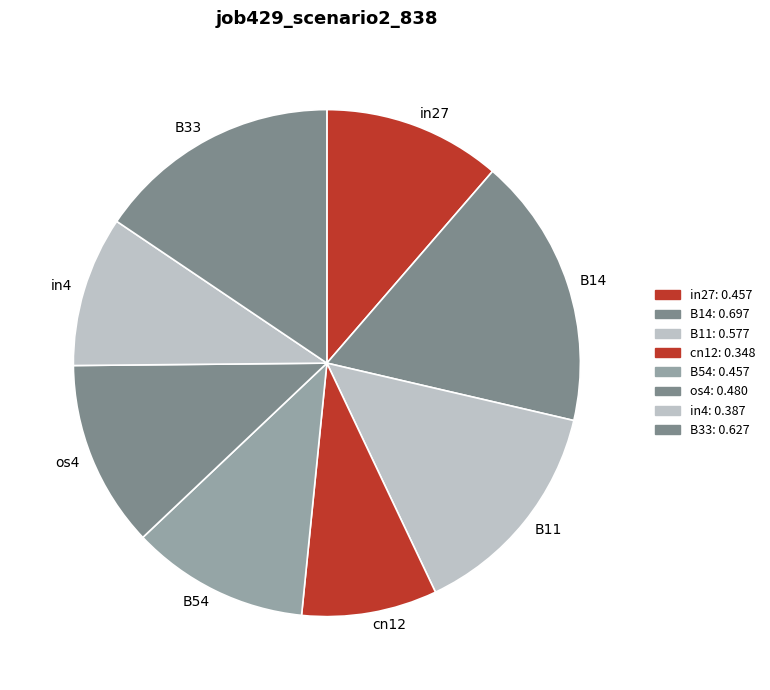

Which category has the smallest portion of the pie?

cn12